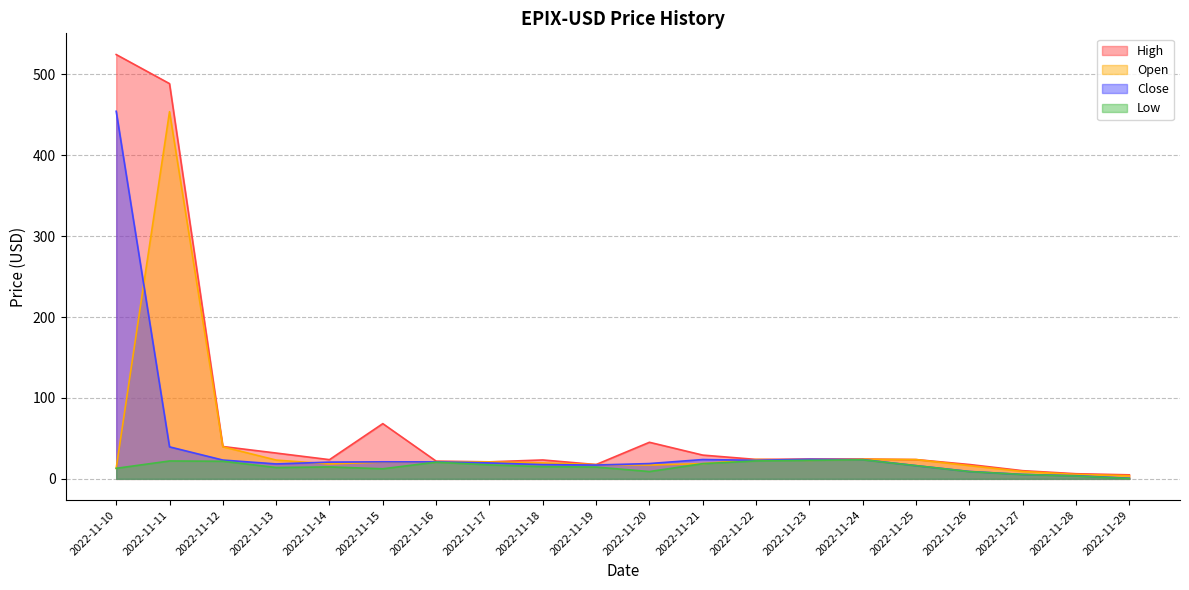

True or false: High and Low intersect in this chart.

False